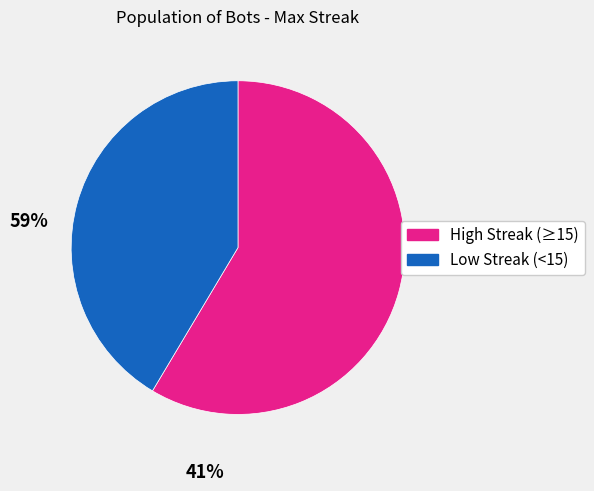

How many segments does this pie chart have?

2